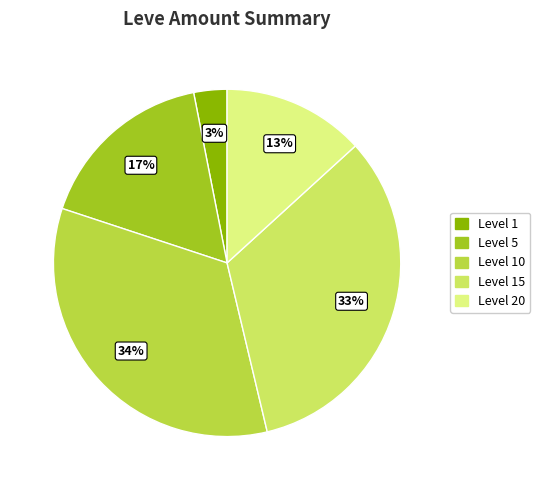

To the nearest percent, what is the difference between the largest and smallest slice percentages?

31%